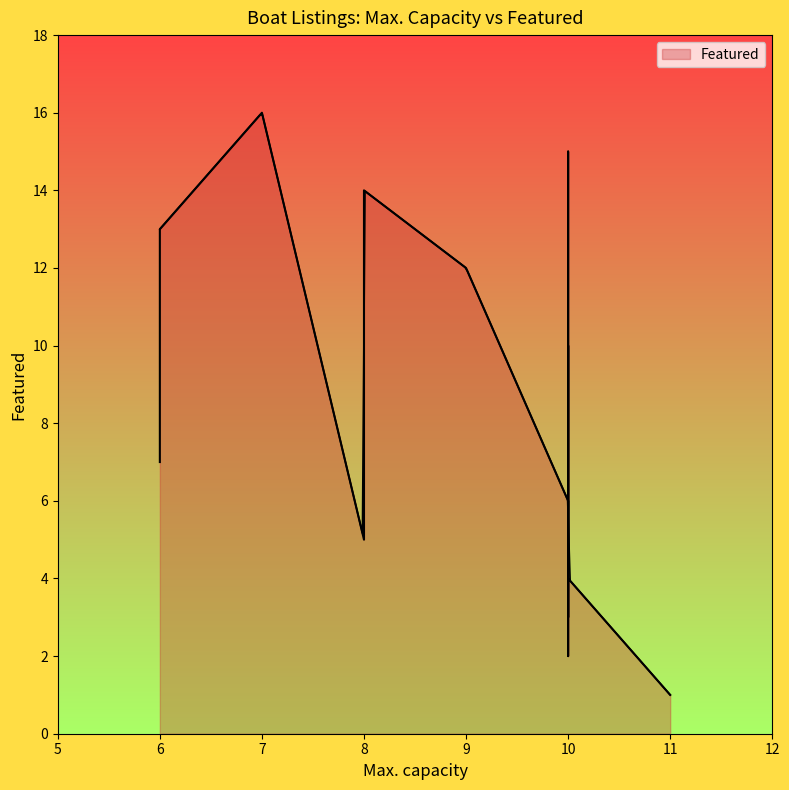

What is the difference between the maximum and minimum values?

15